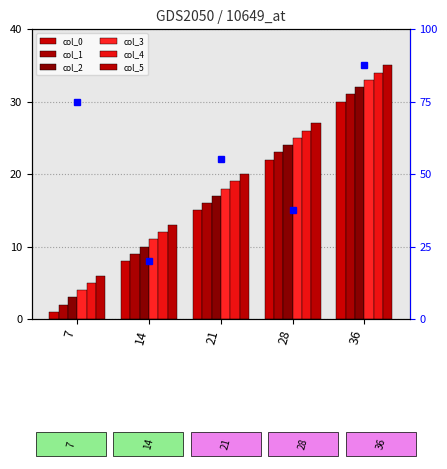

The col_5 series shows 8 at 7. True or false?

False